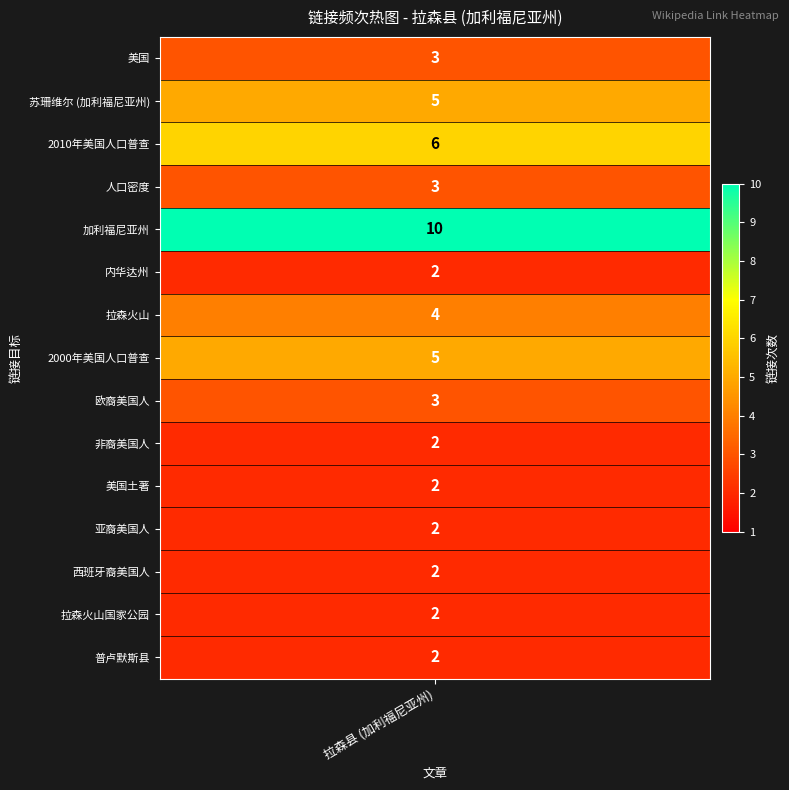

Where does the data first go above 3?

苏珊维尔 (加利福尼亚州)